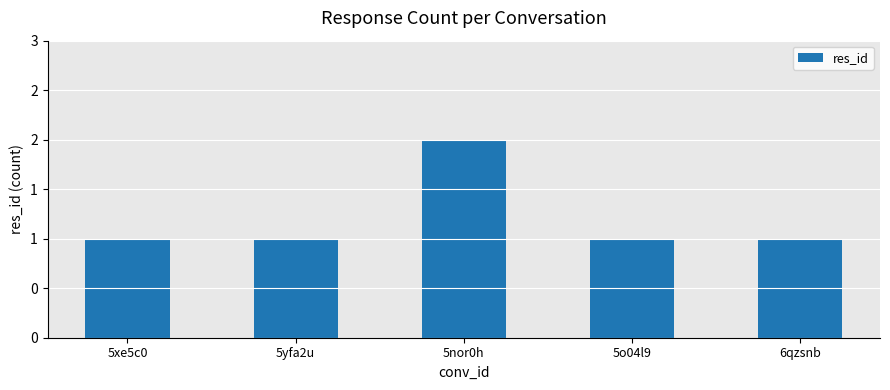

What is the sum of all values?

6